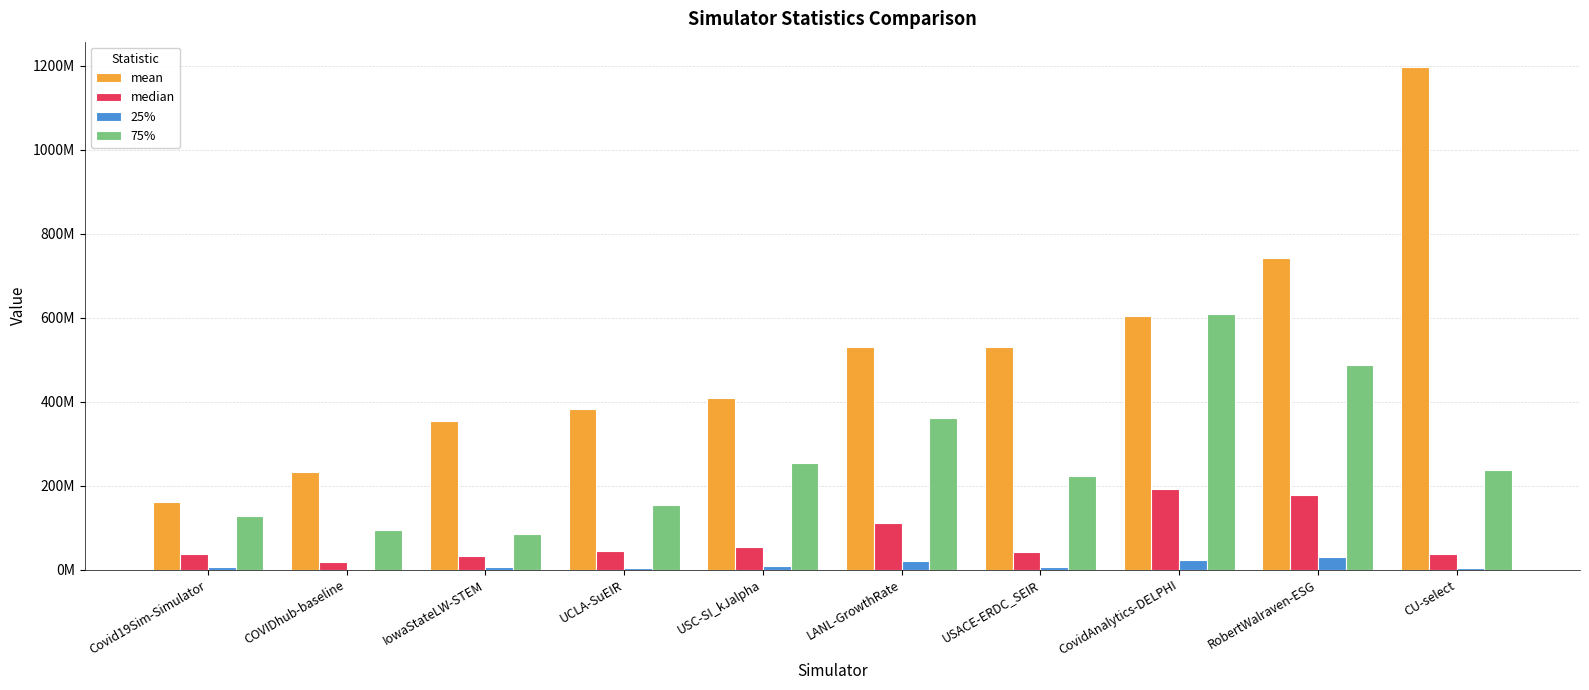

What is the maximum value shown in the chart?

1196988472.1